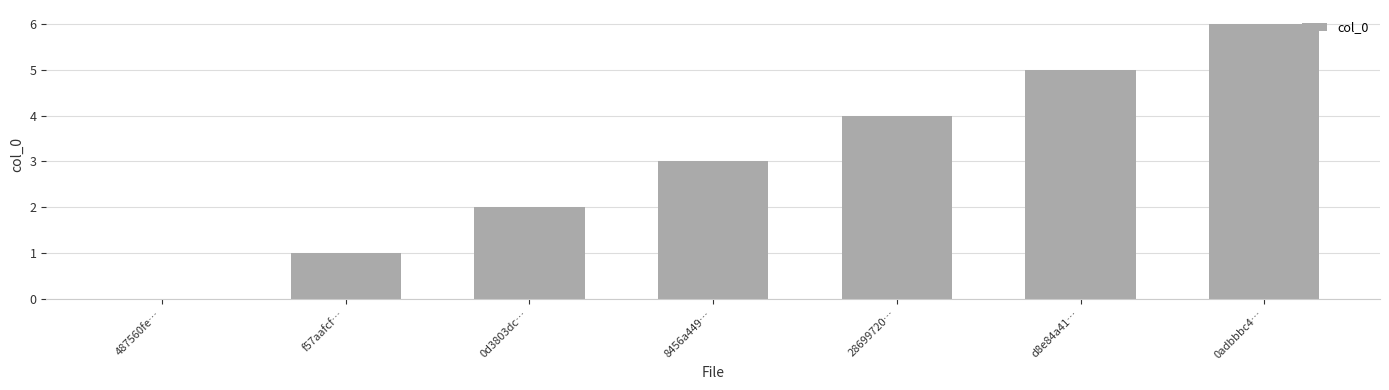

What is the sum of all values?

21